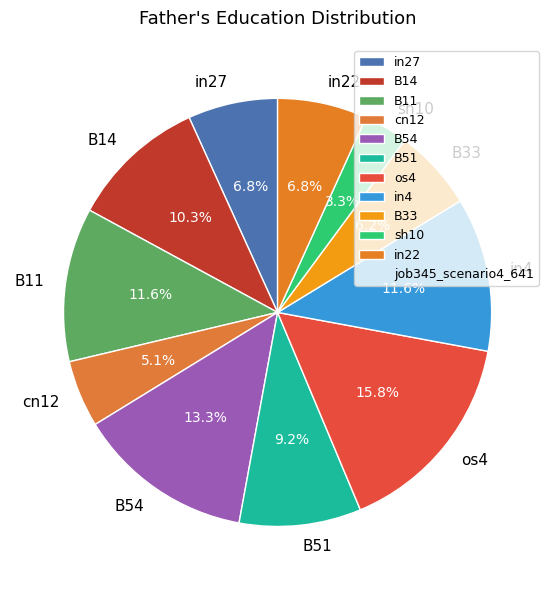

Does B51 account for over 50% of the chart?

No